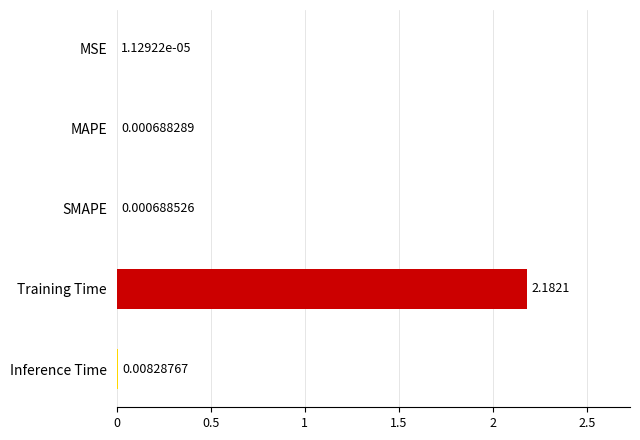

Which category has the highest value across all series?

Training Time